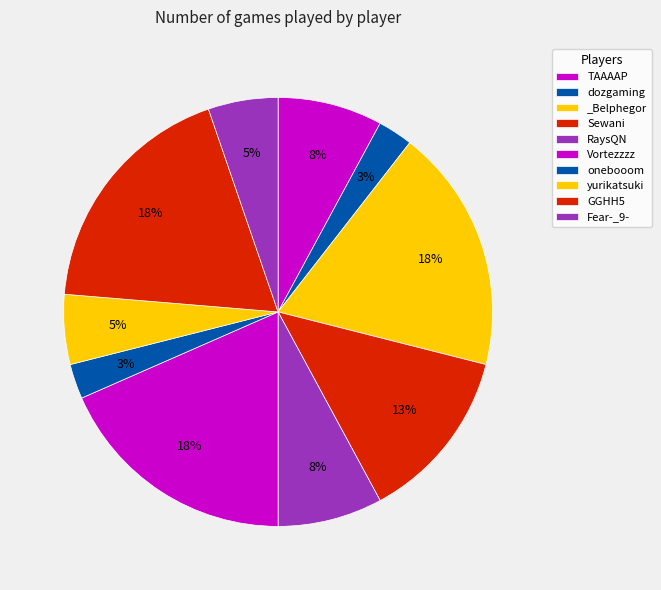

To the nearest percent, what portion does GGHH5 represent?

18%